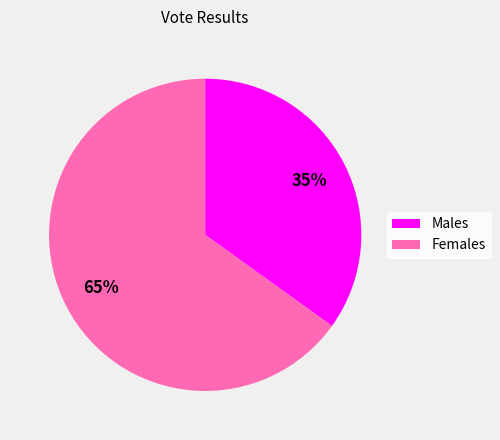

Approximately how many times larger is the value at Males compared to Females?

0.5